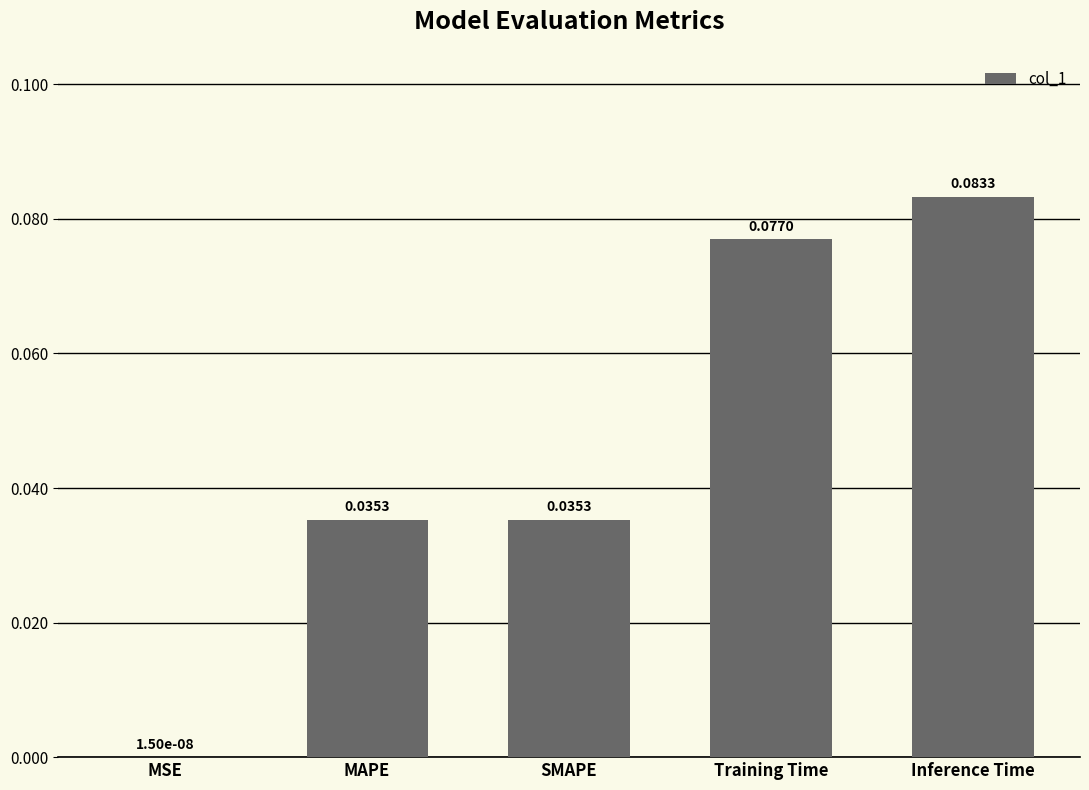

Between MSE and MAPE, which is larger?

MAPE